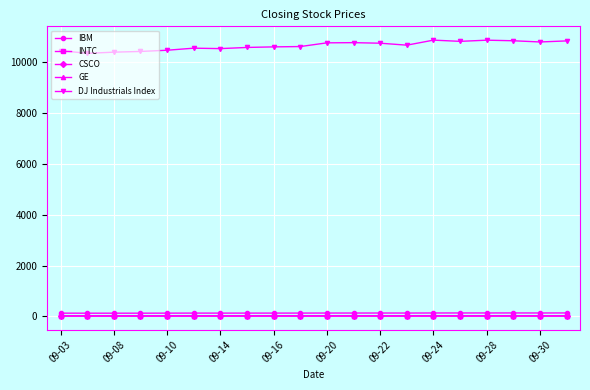

True or false: DJ Industrials Index has more than 0 interior local peaks.

True